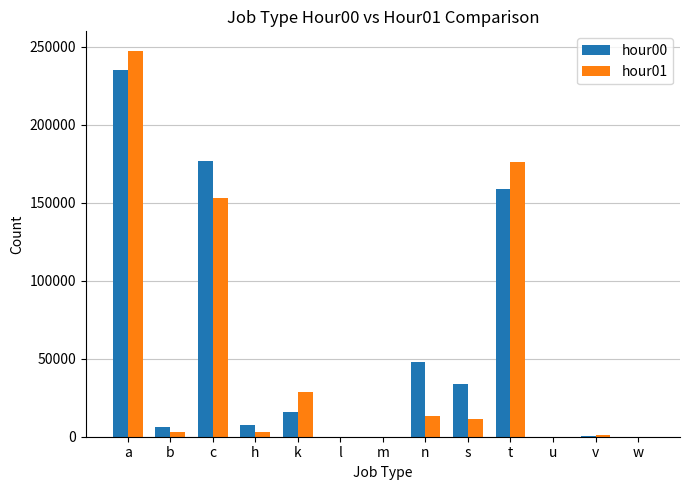

True or false: hour01 has a value of 28745 at k.

True